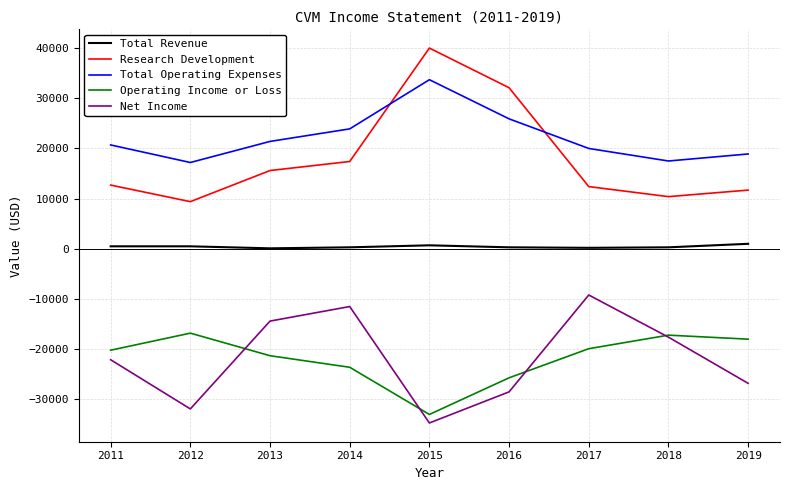

Which series has the largest total across all categories?

Total Operating Expenses